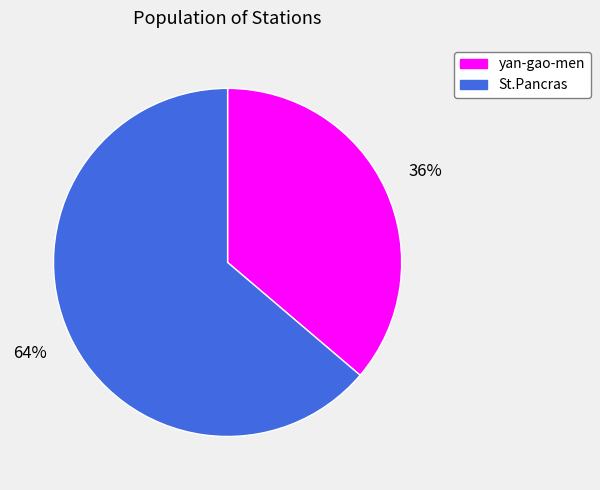

Rank the categories by value from lowest to highest.

yan-gao-men, St.Pancras